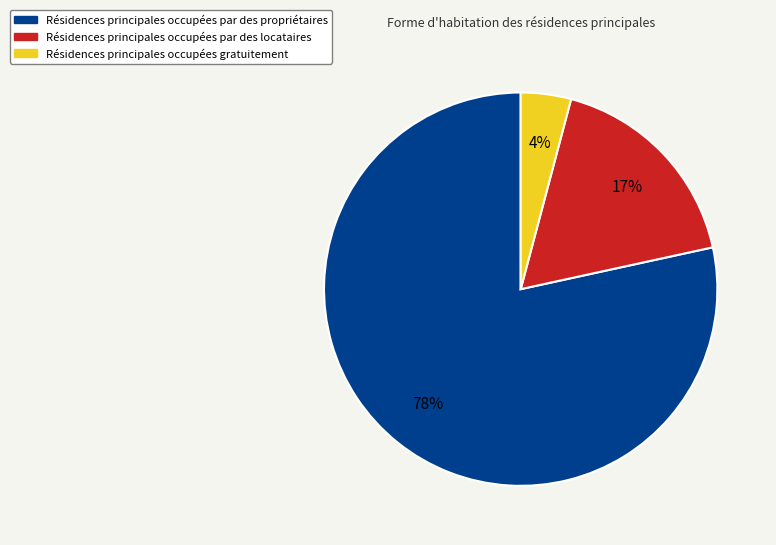

To the nearest percent, what is the average slice percentage?

33%